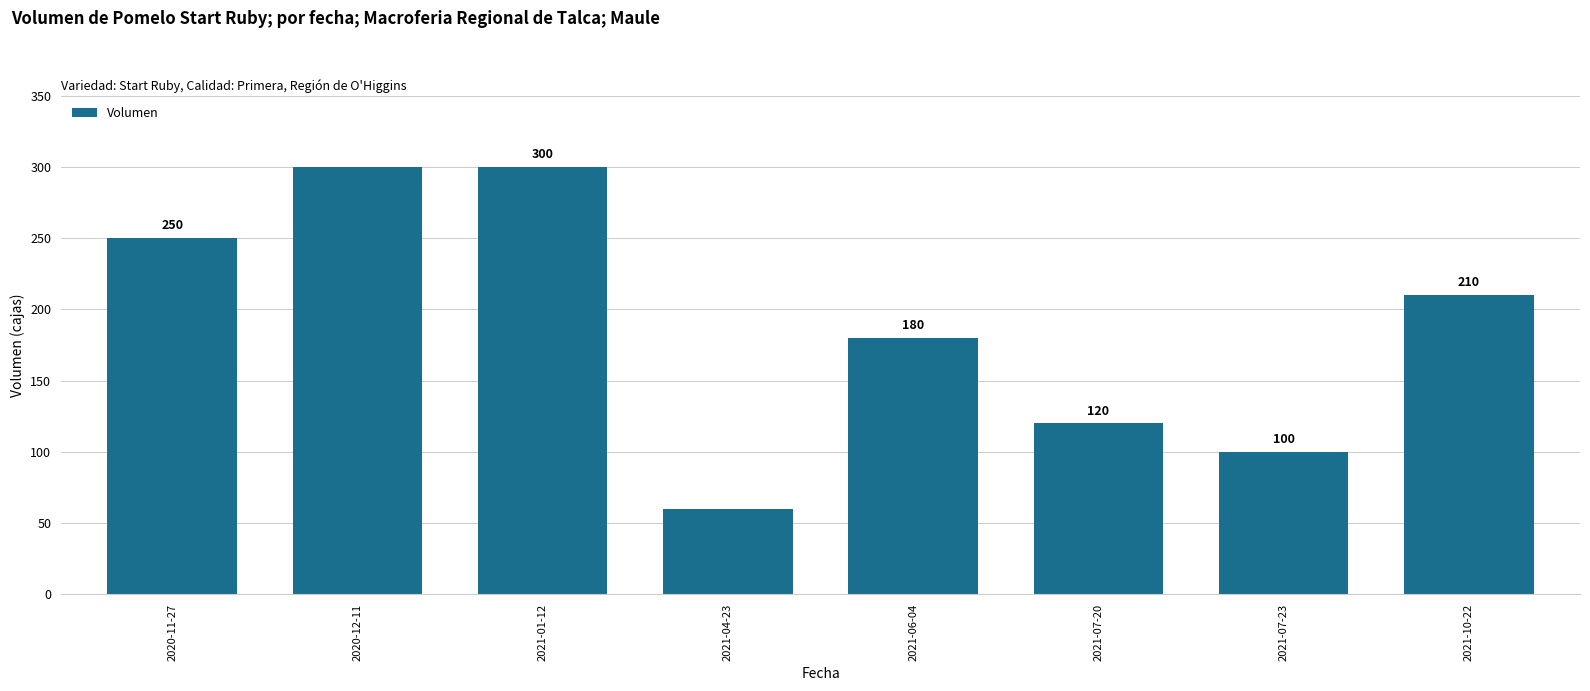

What position from the left is 2021-10-22?

8